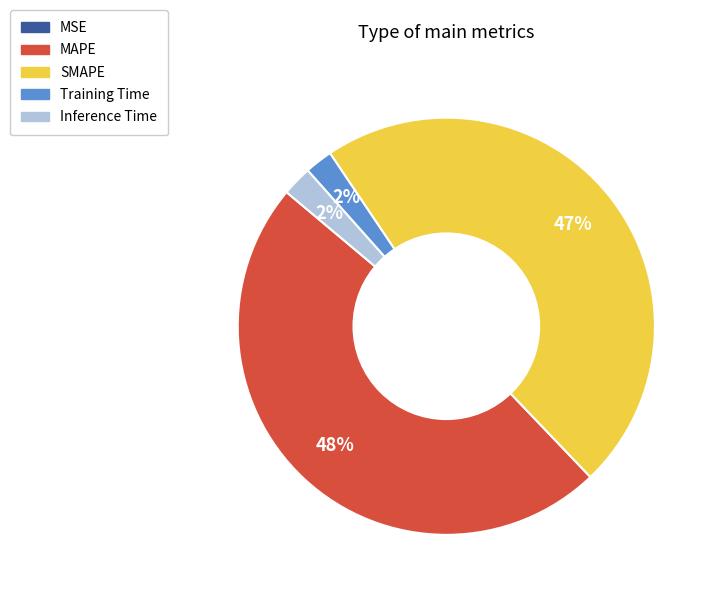

Which category has the biggest portion of the pie?

MAPE